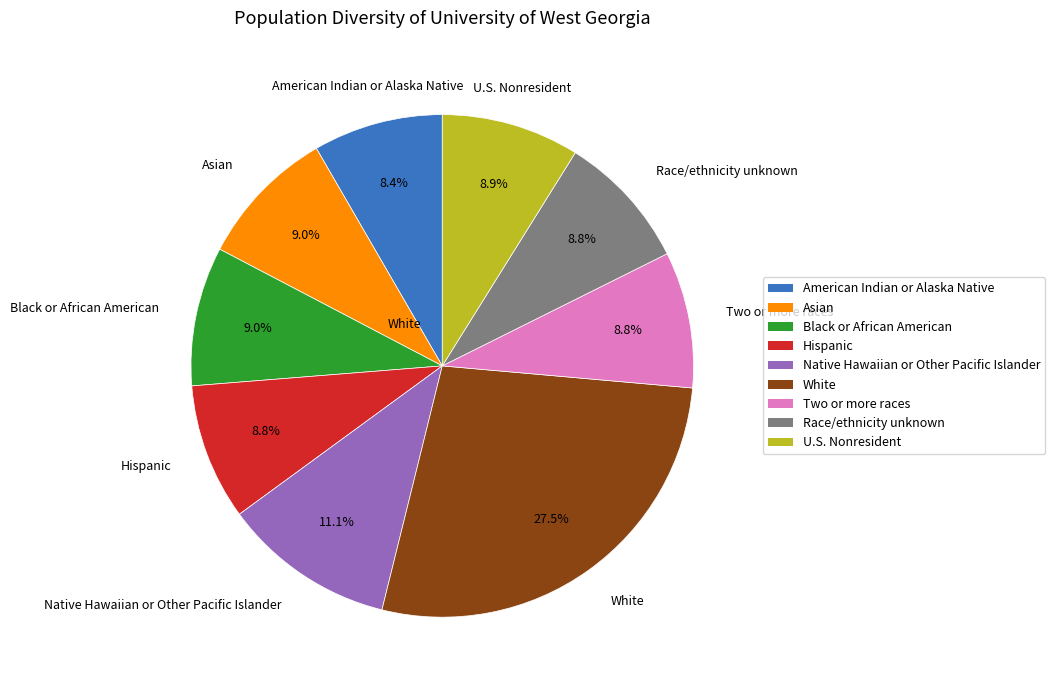

Does any single category account for the majority?

No